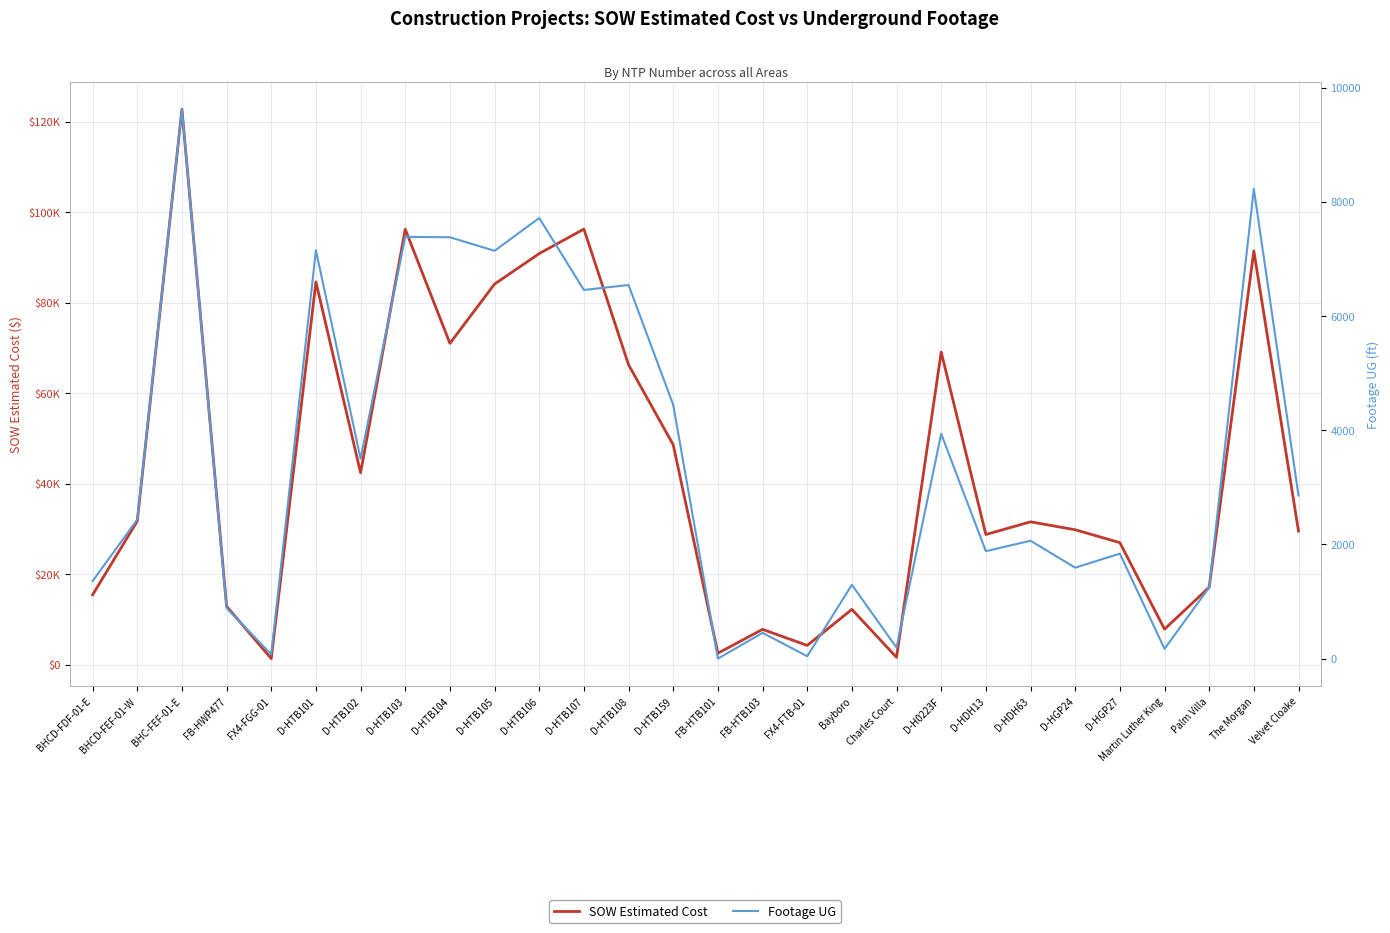

Does the chart display data point markers on the line(s)?

No